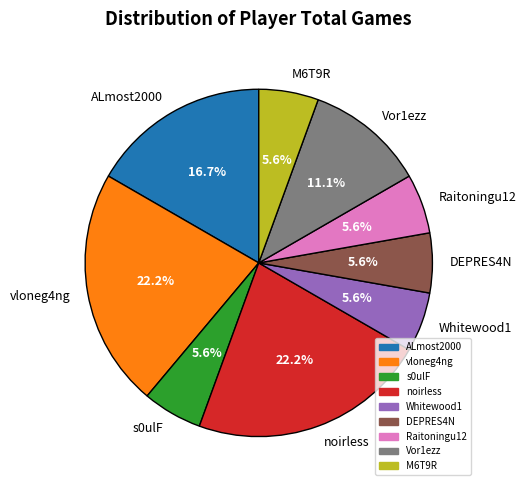

Approximately how many times larger is the value at Vor1ezz compared to noirless?

0.5